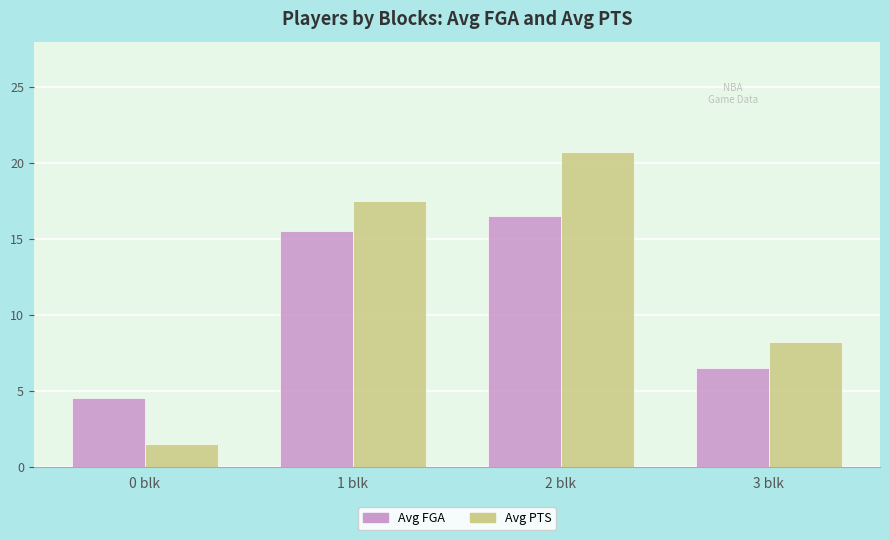

What position from the right is 2 blk?

2